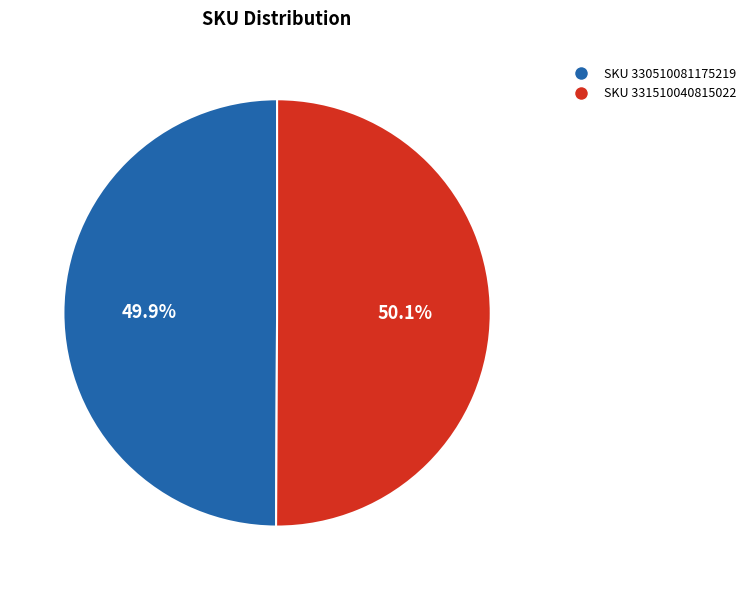

Is there a majority slice in this chart?

Yes